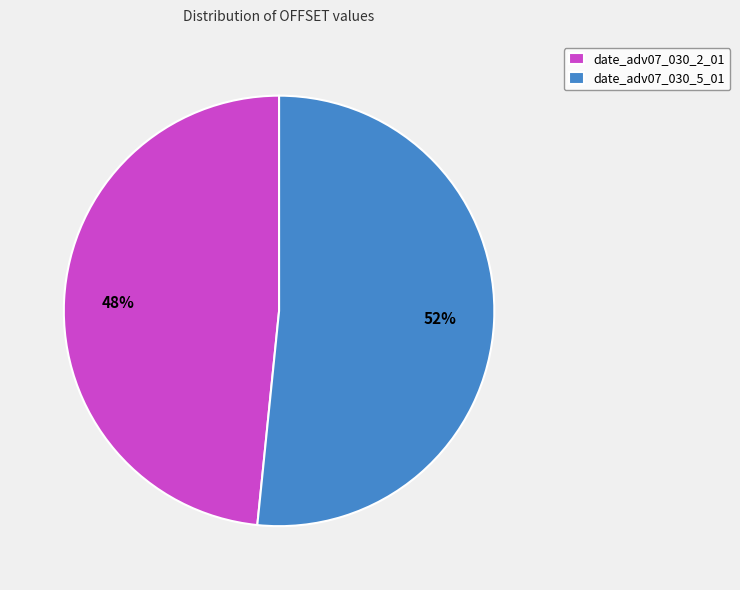

Count the number of slices in the pie.

2